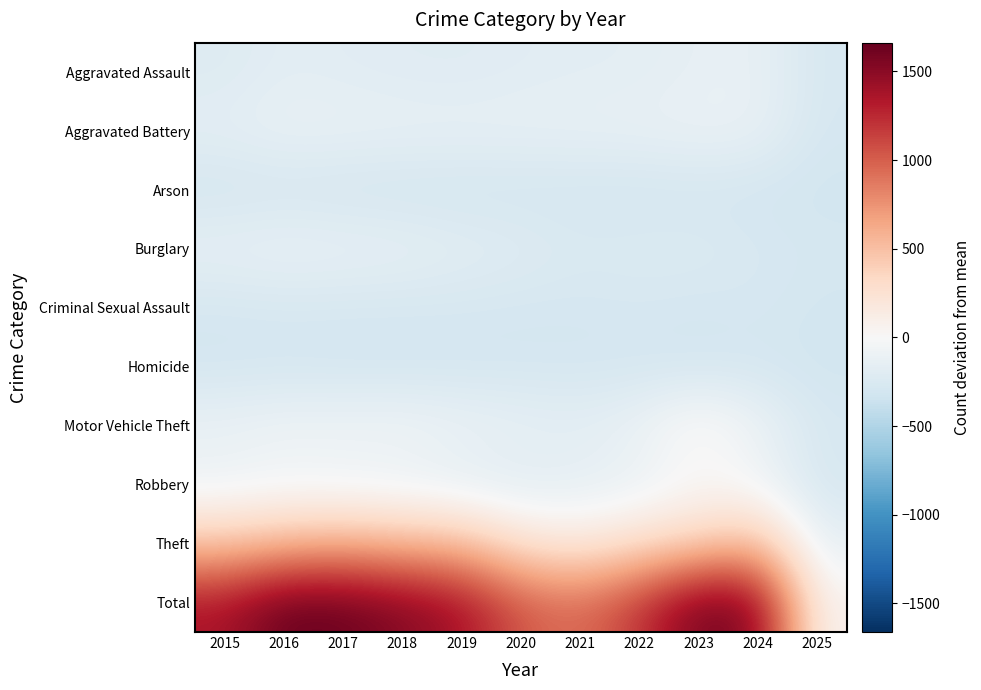

What is the total value across all series at 2018?

532.4